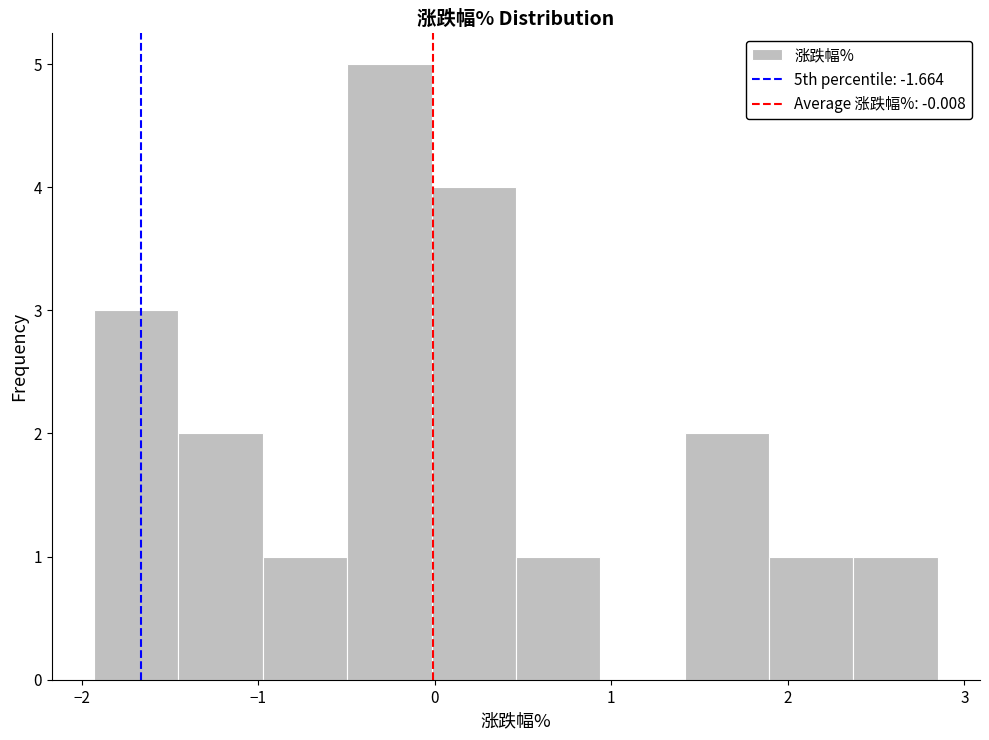

Reading left to right, list every bar in this chart as the range it spans on the x-axis followed by its height. Neither the bar edges nor the heights are printed on the chart, so give them approximately, as read against the axes.

-1.9 to -1.5: 3
-1.5 to -1.0: 2
-1.0 to -0.5: 1
-0.5 to 0.0: 5
0.0 to 0.5: 4
0.5 to 0.9: 1
0.9 to 1.4: 0
1.4 to 1.9: 2
1.9 to 2.4: 1
2.4 to 2.9: 1